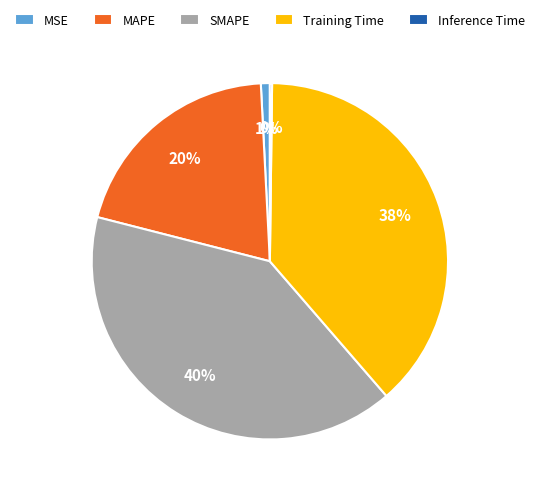

The Training Time slice represents 38% of the pie. True or false?

True